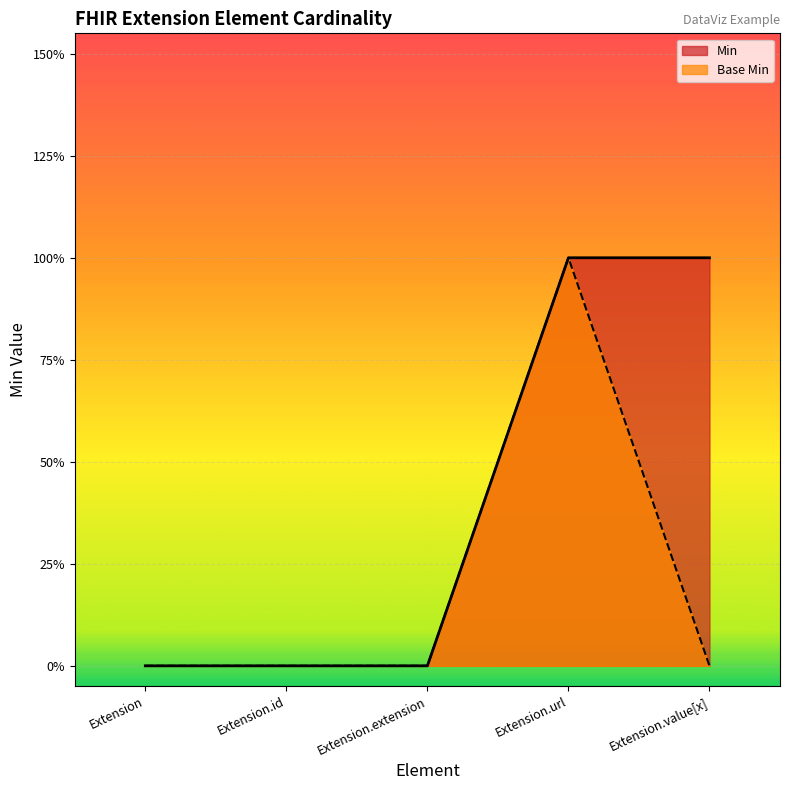

Which label corresponds to the smallest value in the chart?

Extension